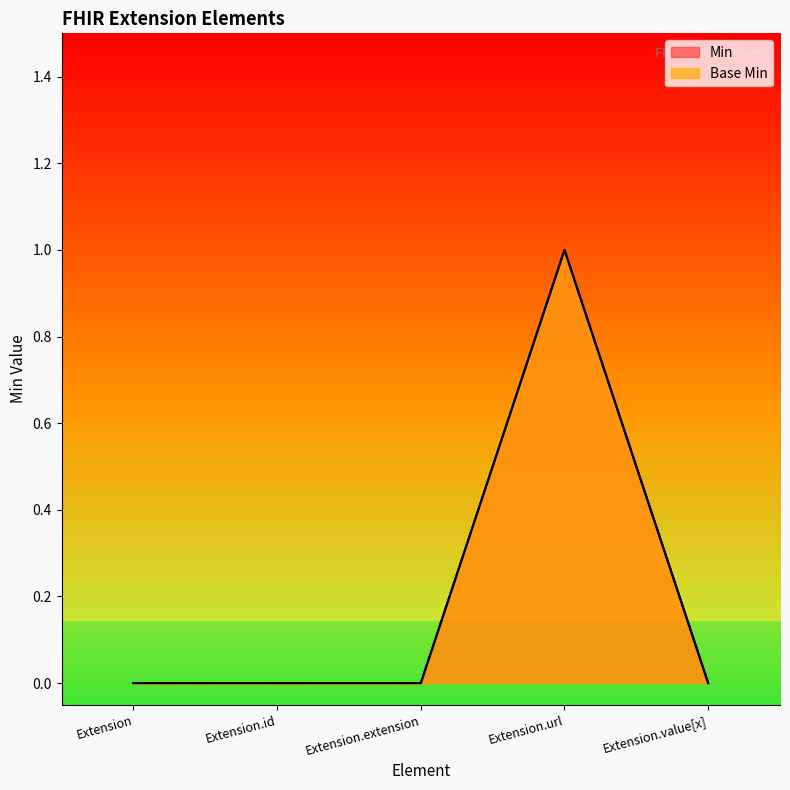

What are all the series names shown in the legend?

Min, Base Min